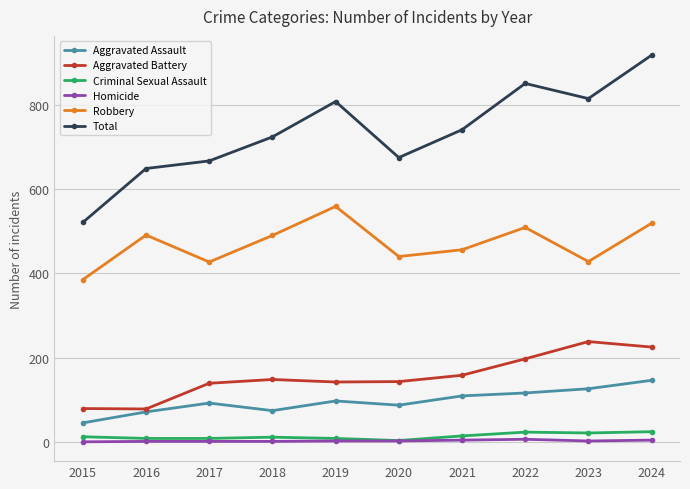

What is the highest value of the Robbery series?

559